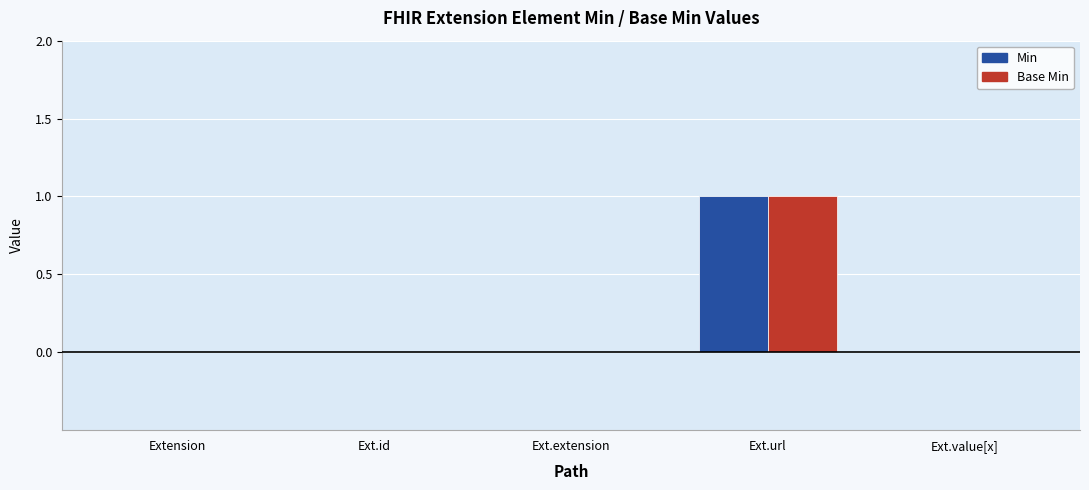

Is the value of Min at Ext.extension greater than the value of Base Min at Ext.url?

No